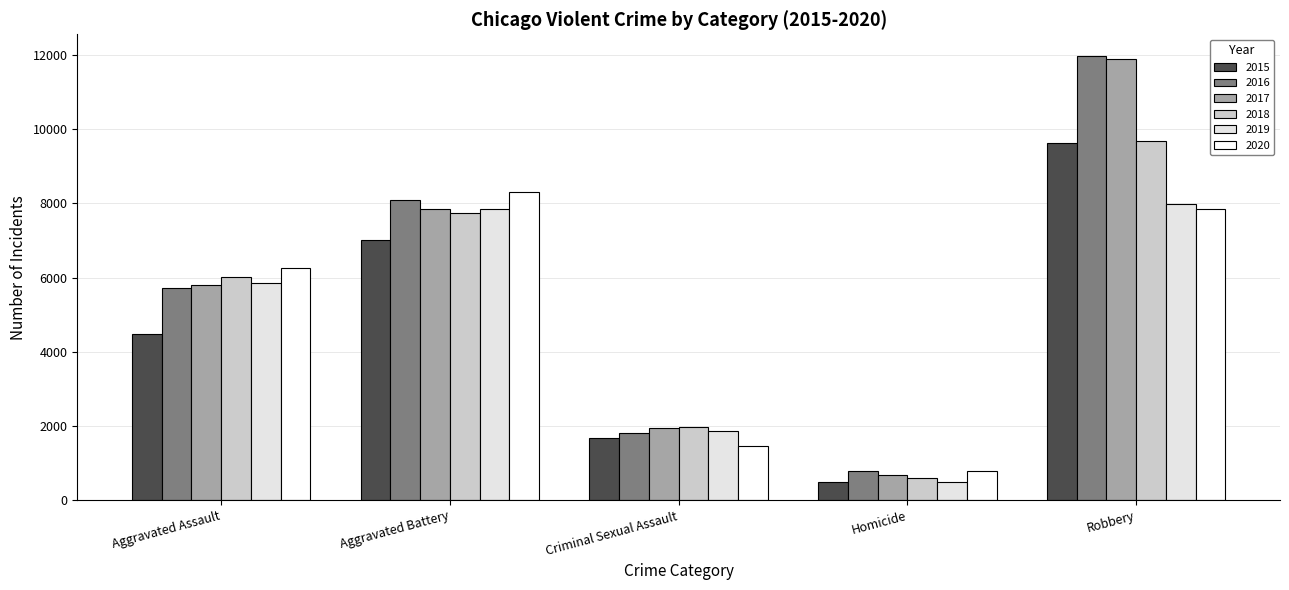

Reading left to right, transcribe all the data shown in this chart.

2015: Aggravated Assault=4480	Aggravated Battery=7018	Criminal Sexual Assault=1668	Homicide=496	Robbery=9638
2016: Aggravated Assault=5712	Aggravated Battery=8085	Criminal Sexual Assault=1816	Homicide=786	Robbery=11960
2017: Aggravated Assault=5793	Aggravated Battery=7845	Criminal Sexual Assault=1941	Homicide=672	Robbery=11880
2018: Aggravated Assault=6001	Aggravated Battery=7734	Criminal Sexual Assault=1976	Homicide=589	Robbery=9679
2019: Aggravated Assault=5840	Aggravated Battery=7857	Criminal Sexual Assault=1875	Homicide=498	Robbery=7994
2020: Aggravated Assault=6263	Aggravated Battery=8319	Criminal Sexual Assault=1450	Homicide=787	Robbery=7856